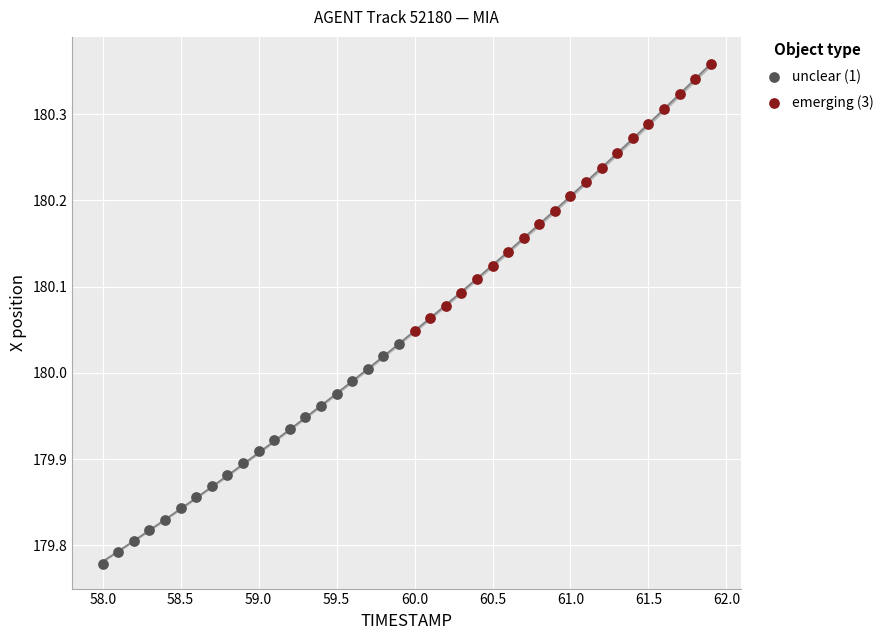

What are all the series names shown in the legend?

unclear (1), emerging (3)